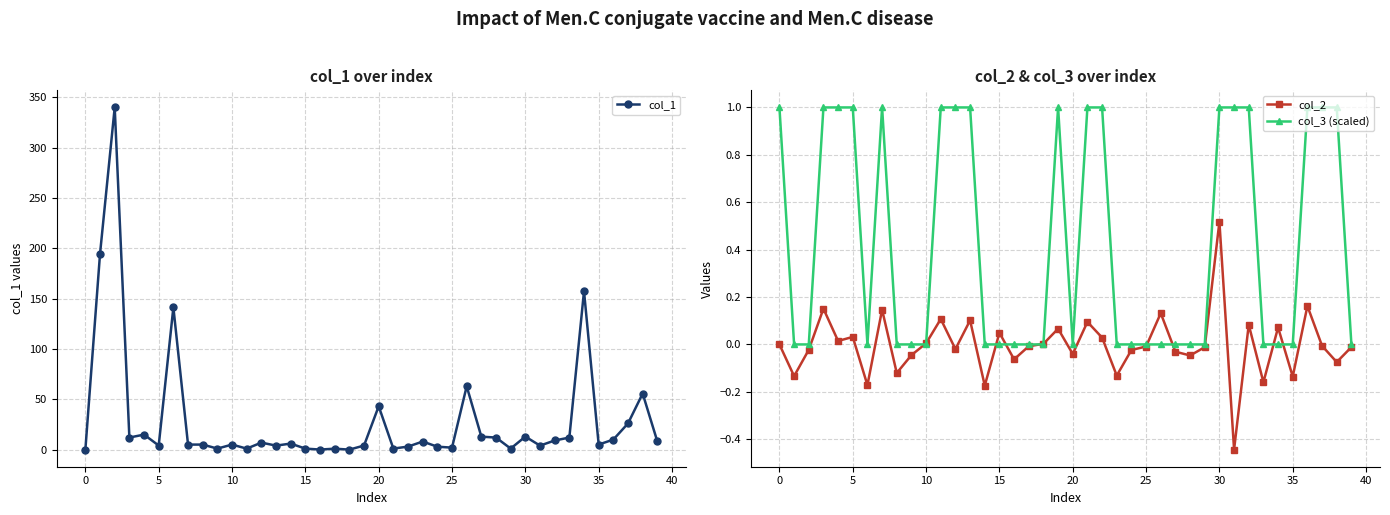

Which series has the largest total across all categories?

col_1